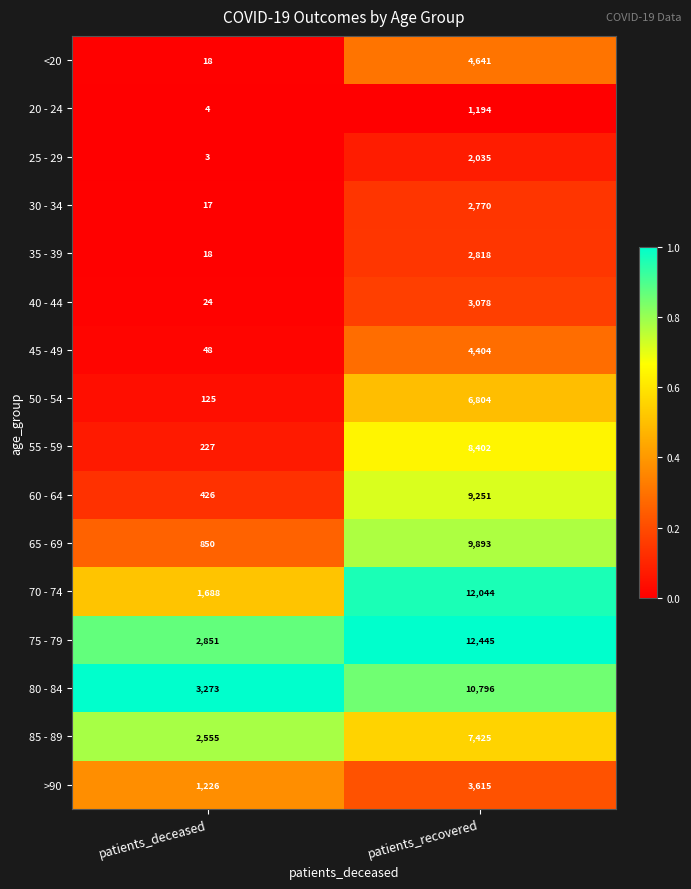

Between patients_deceased and patients_recovered, which series saw the biggest shift?

70 - 74